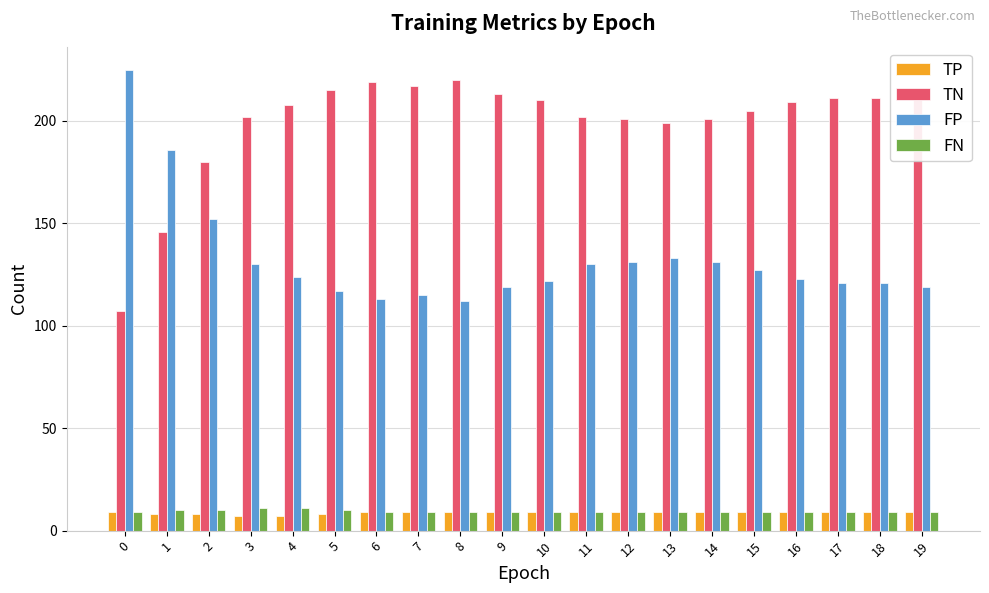

True or false: TN has a value of 211 at 17.

True